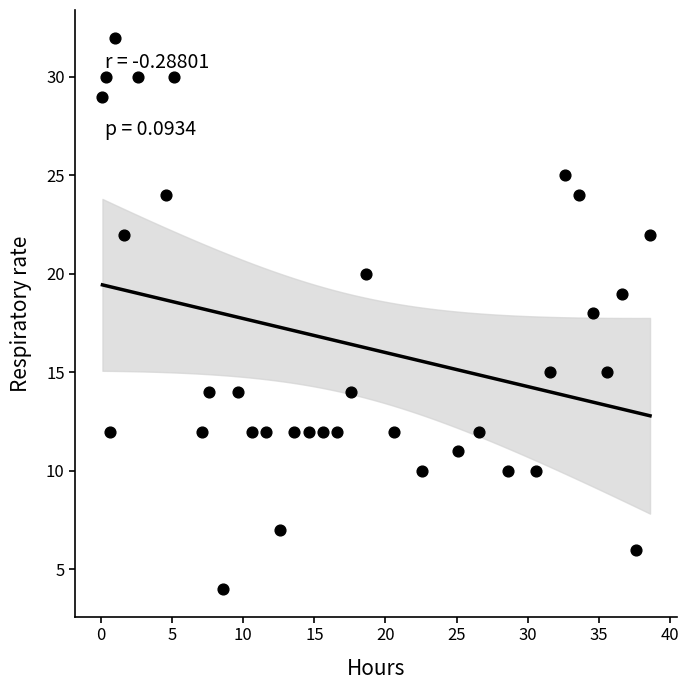

What is the range of Y values (max minus min)?

28